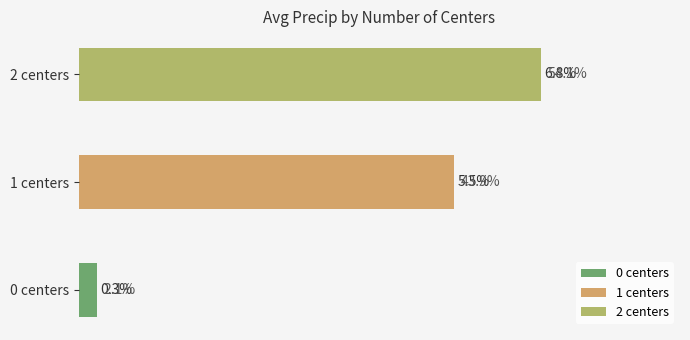

At which category does the chart reach its peak across all series?

2 centers